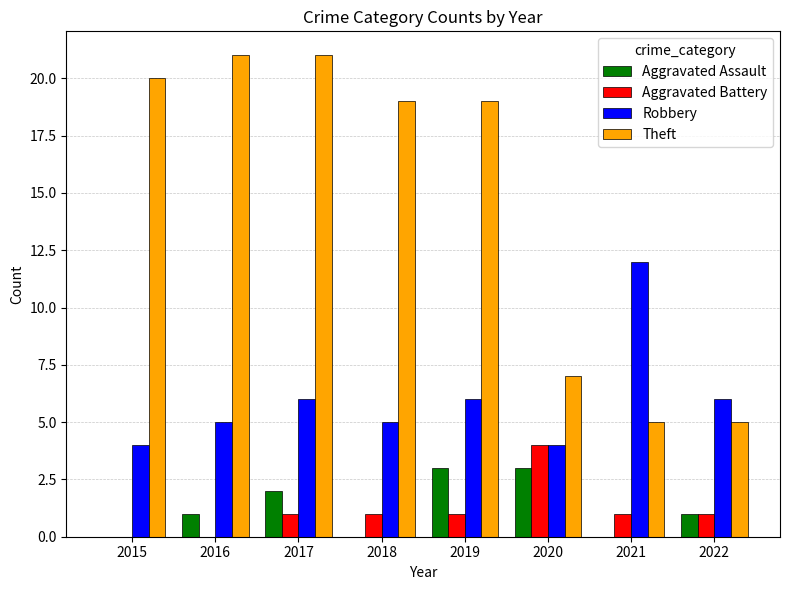

What are all the series names shown in the legend?

Aggravated Assault, Aggravated Battery, Robbery, Theft